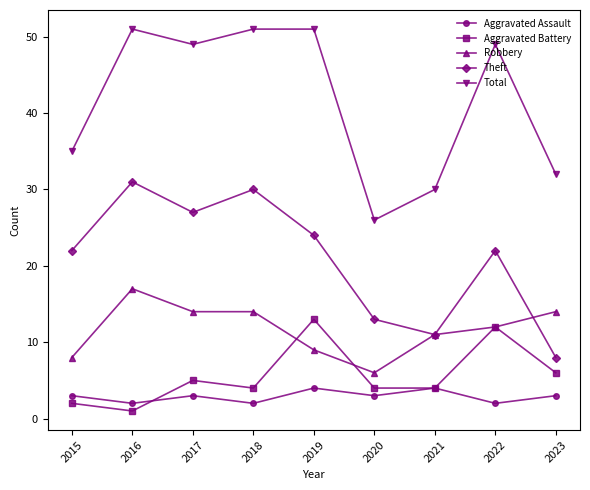

Which series has the largest total across all categories?

Total